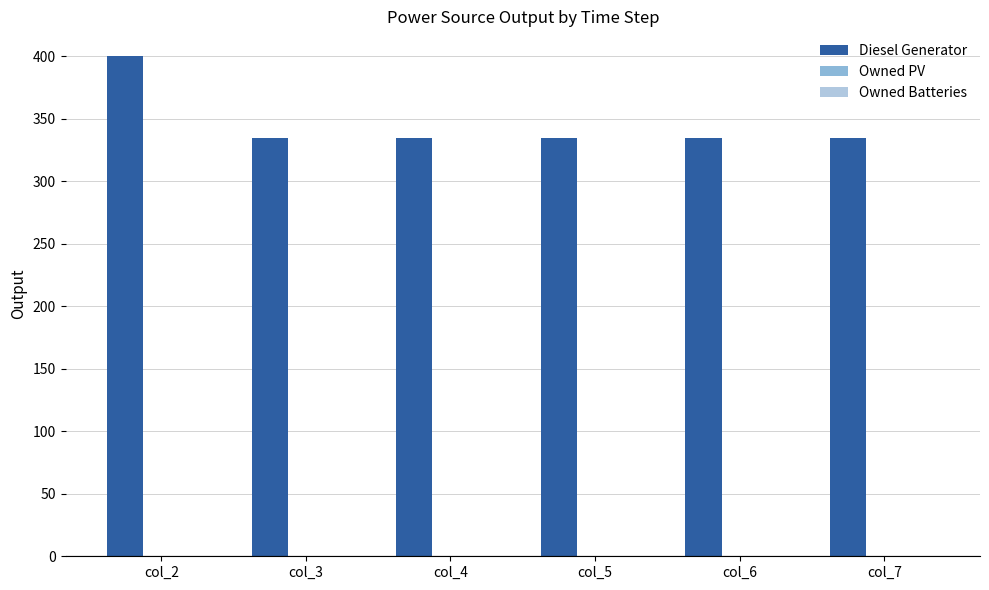

Does the chart contain any negative values?

No